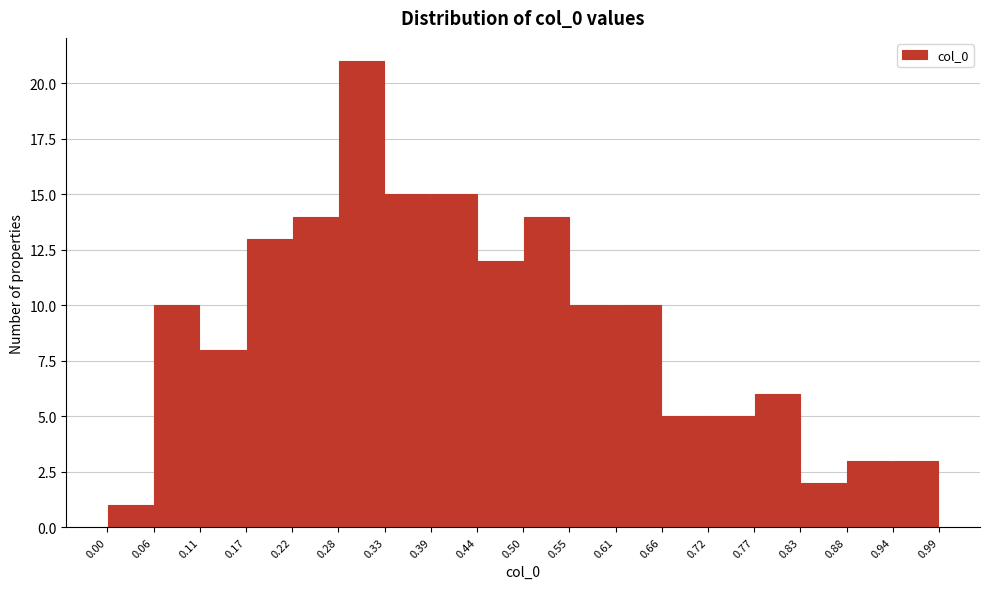

Over which range of the x-axis is the bar tallest?

0.28 to 0.33